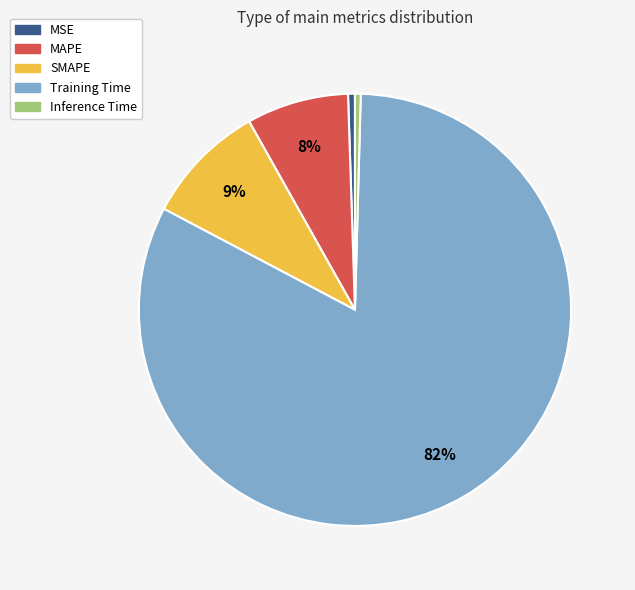

To the nearest percent, what portion does Training Time represent?

82%